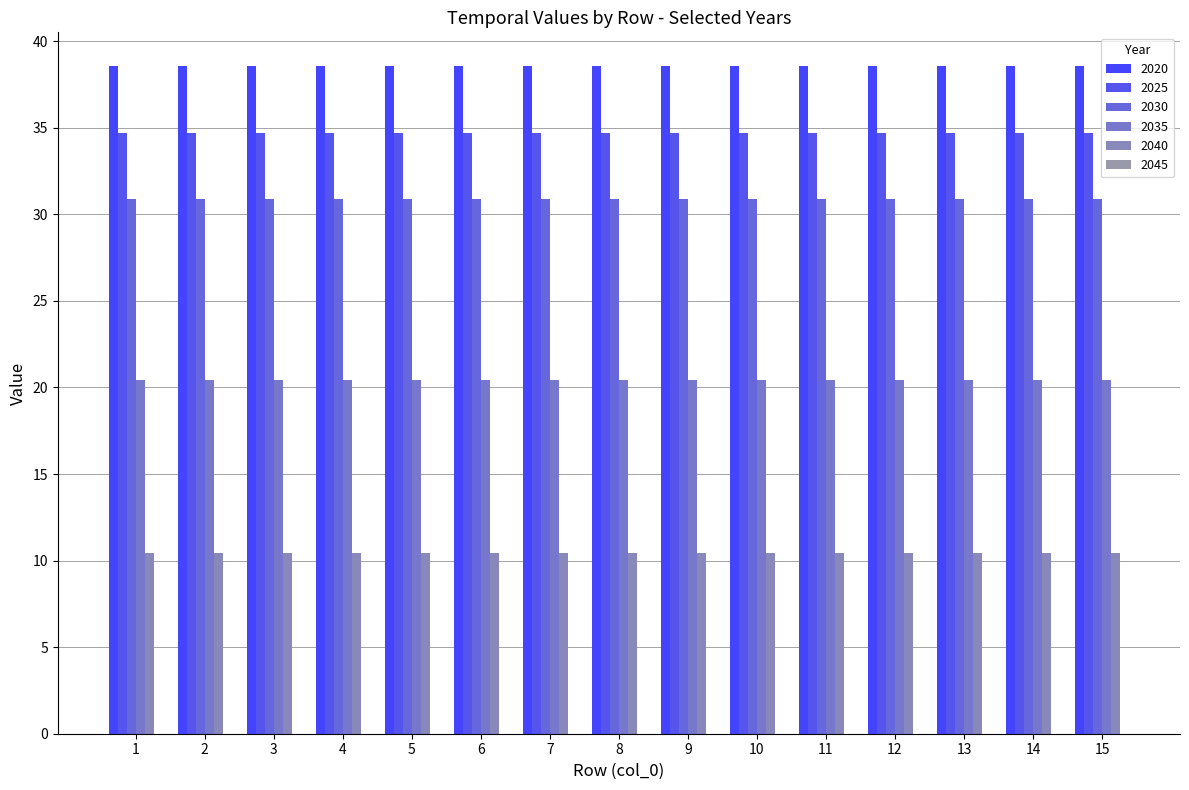

What is the greatest value displayed?

38.6